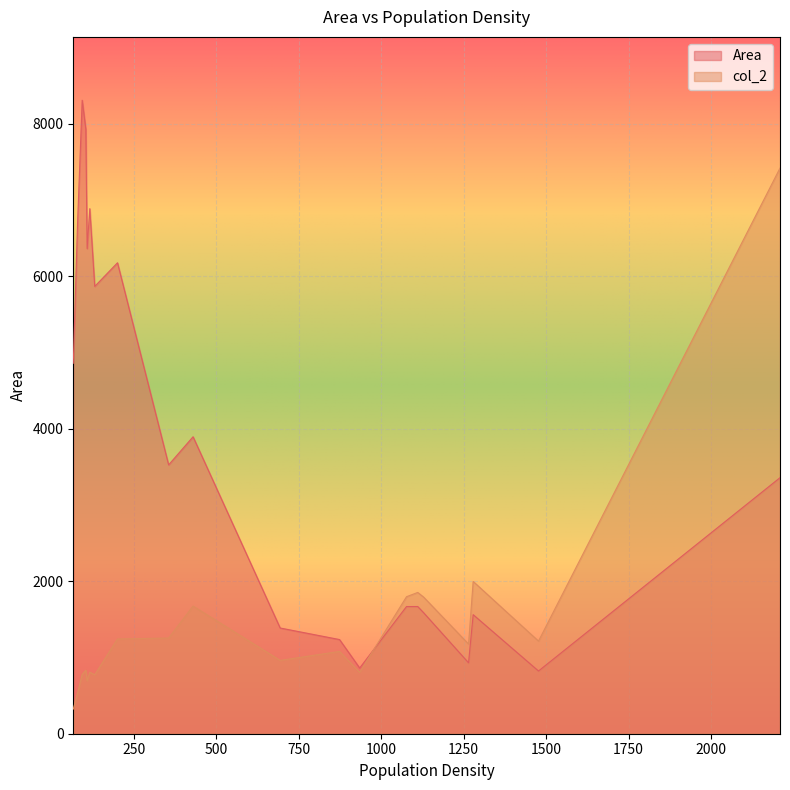

How many lines are shown in the chart?

2